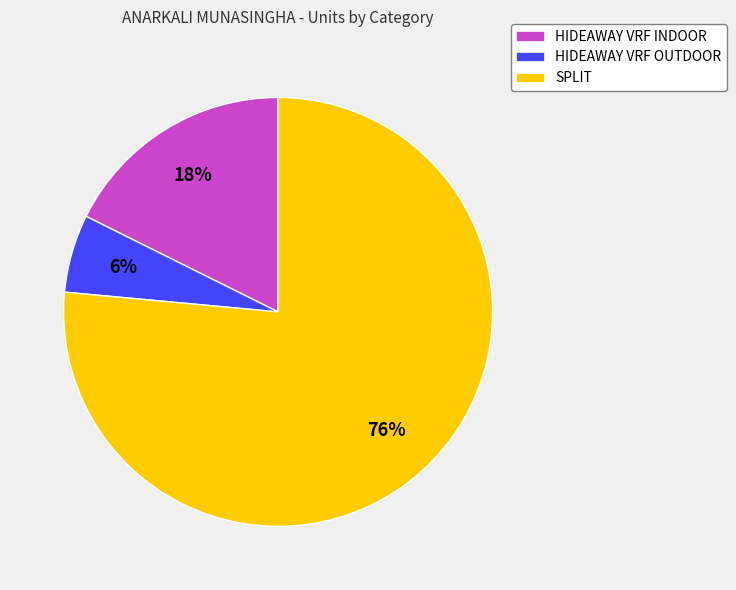

Rank the categories by value from highest to lowest.

SPLIT, HIDEAWAY VRF INDOOR, HIDEAWAY VRF OUTDOOR